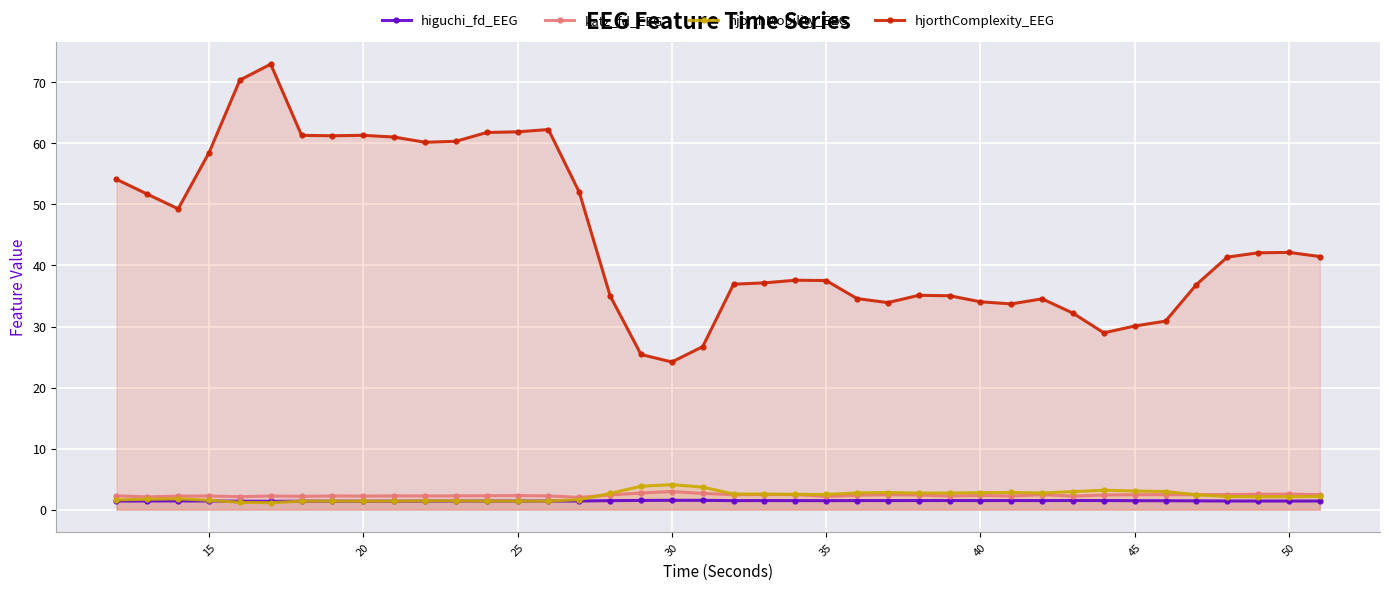

What is the highest value of the katz_fd_EEG series?

3.0